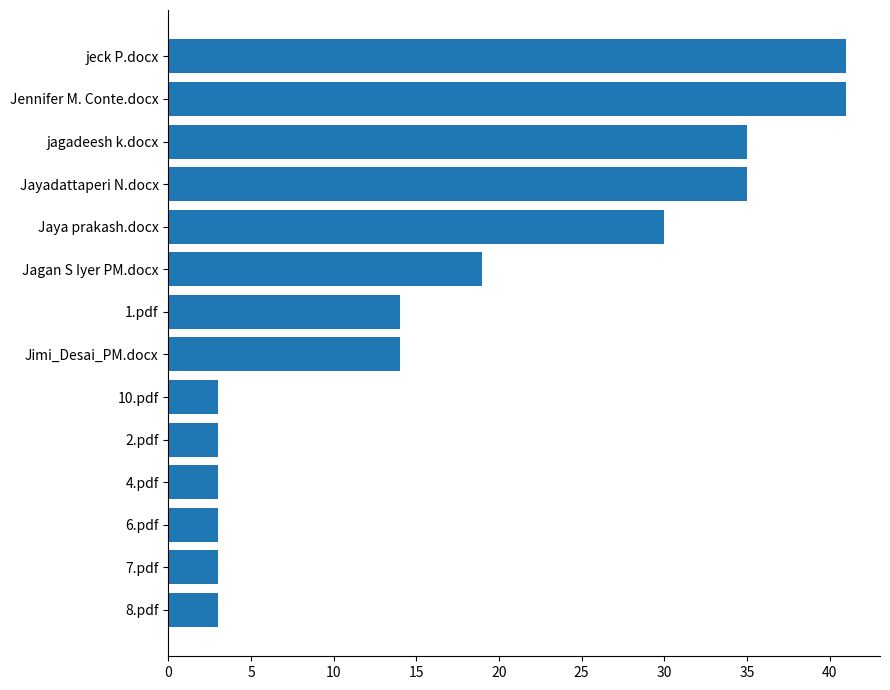

Reading bottom to top, transcribe all the data shown in this chart.

3	3	3	3	3	3	14	14	19	30	35	35	41	41